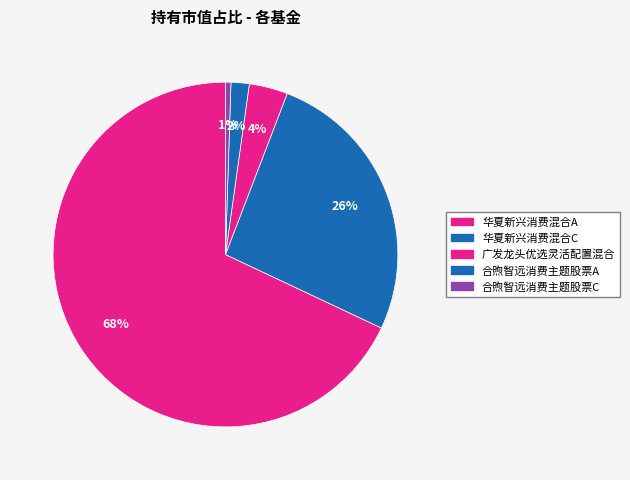

True or false: 广发龙头优选灵活配置混合 accounts for 16% of the total.

False